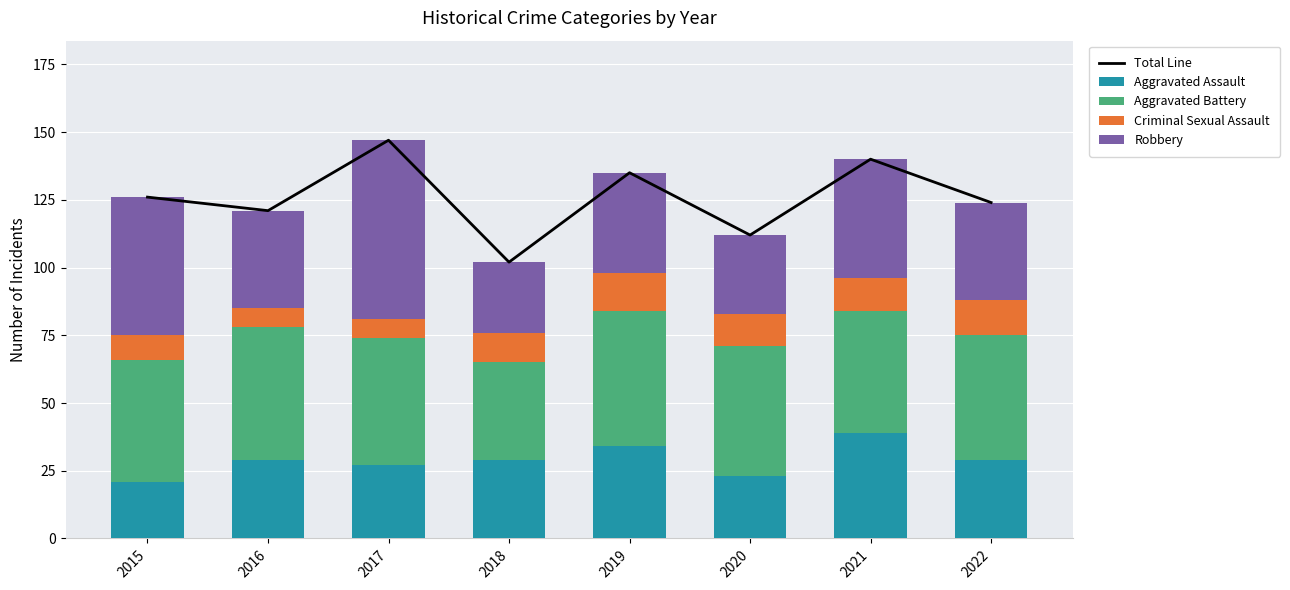

What is the difference between the Aggravated Battery values at 2022 and 2015?

1